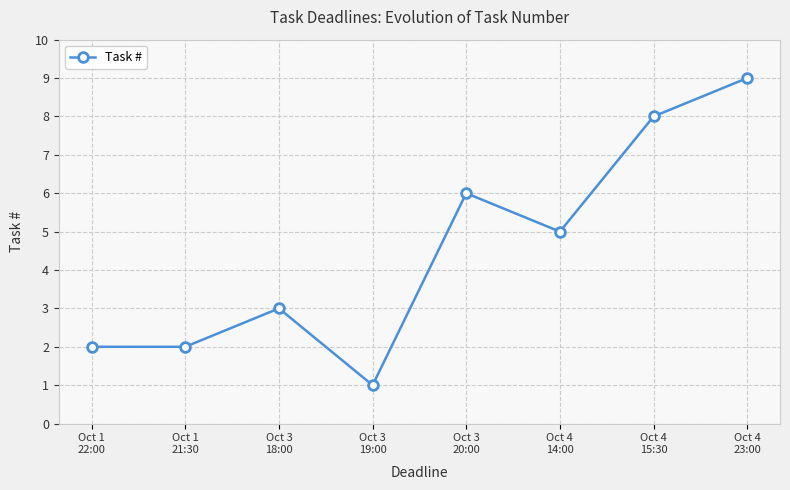

The chart shows a value of 8 at Oct 4
15:30. True or false?

True